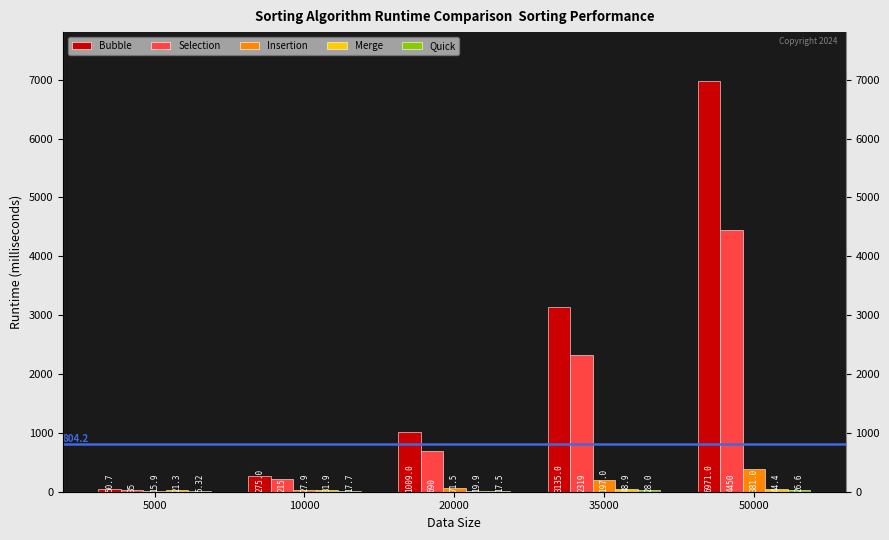

The value of Insertion at 20000 is 35.1. True or false?

False